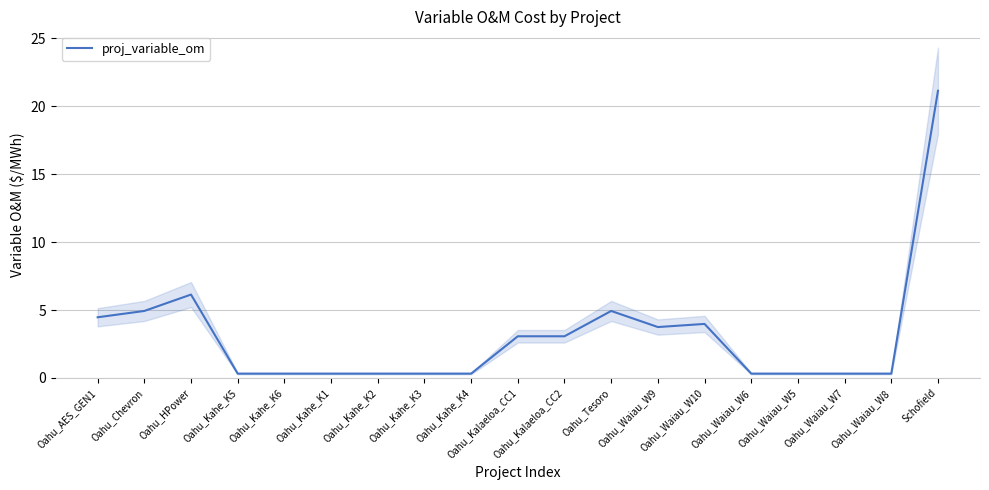

How many distinct data groups are displayed?

1